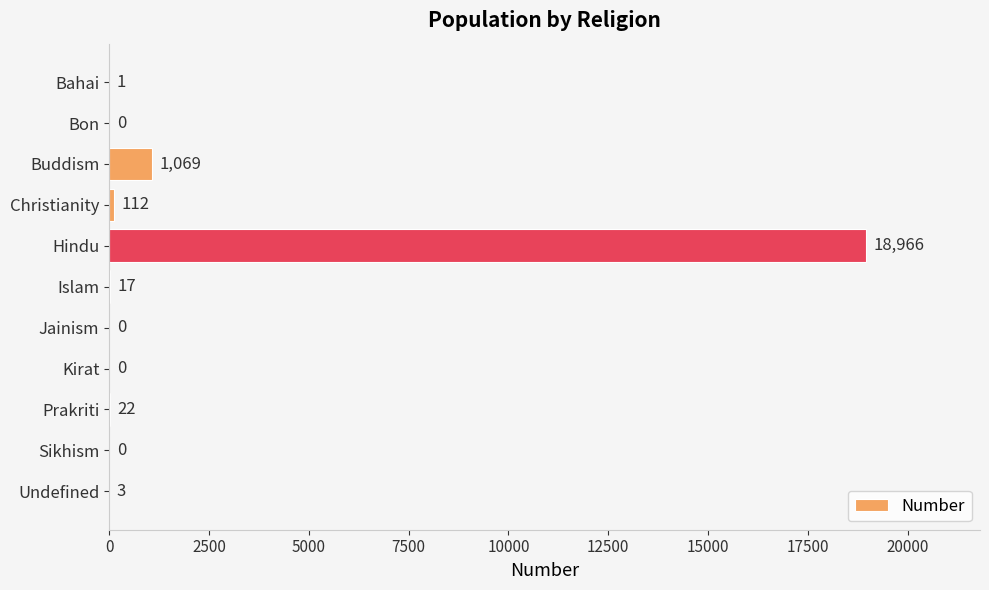

What is the greatest value displayed?

18966